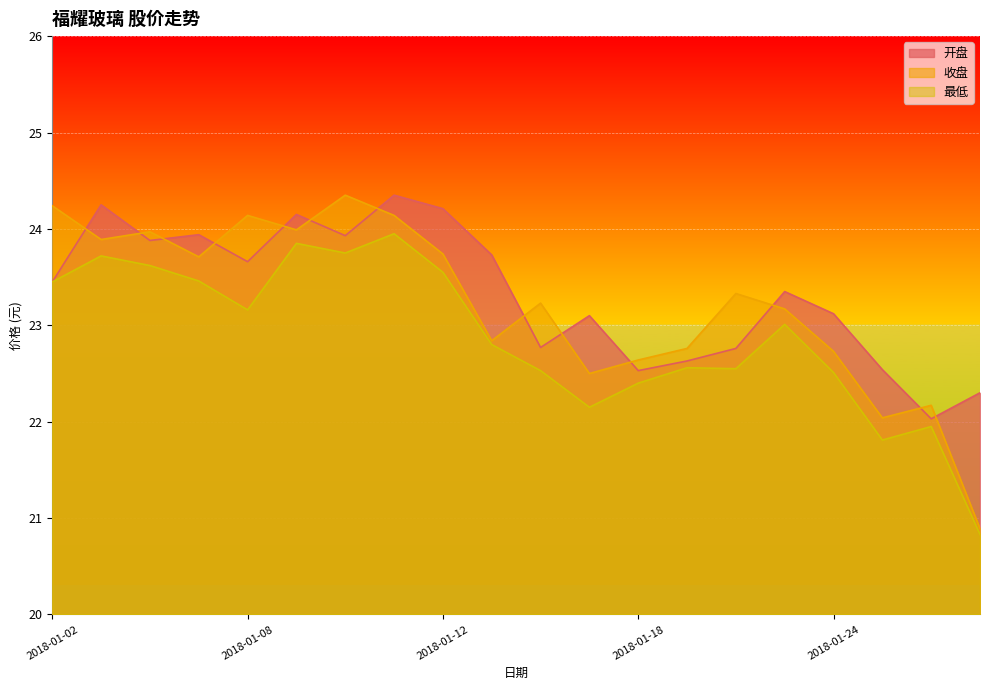

How many intersections are there between 开盘 and 收盘?

13